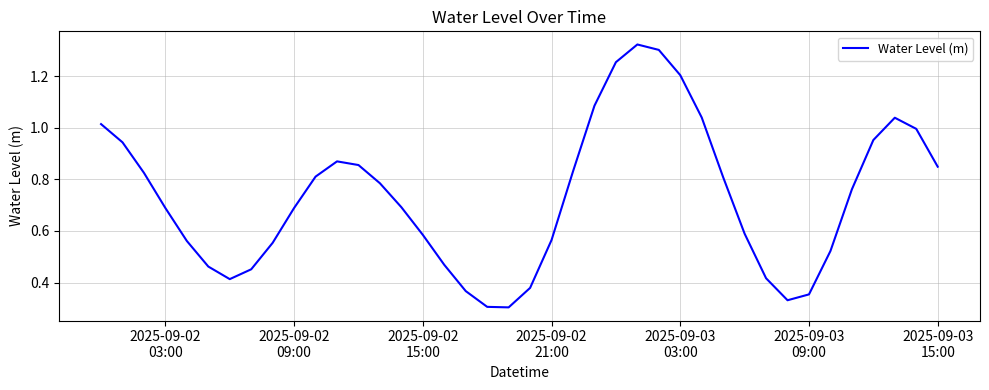

How many lines are shown in the chart?

1